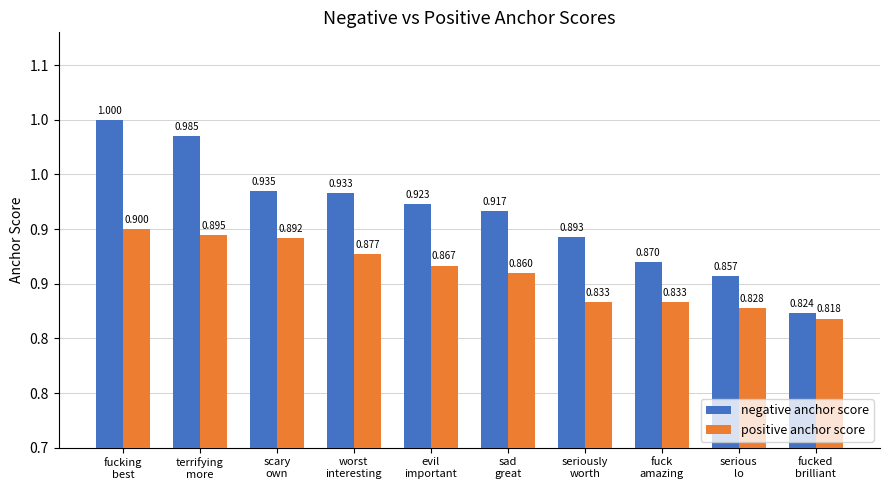

What is the smallest value displayed?

0.8